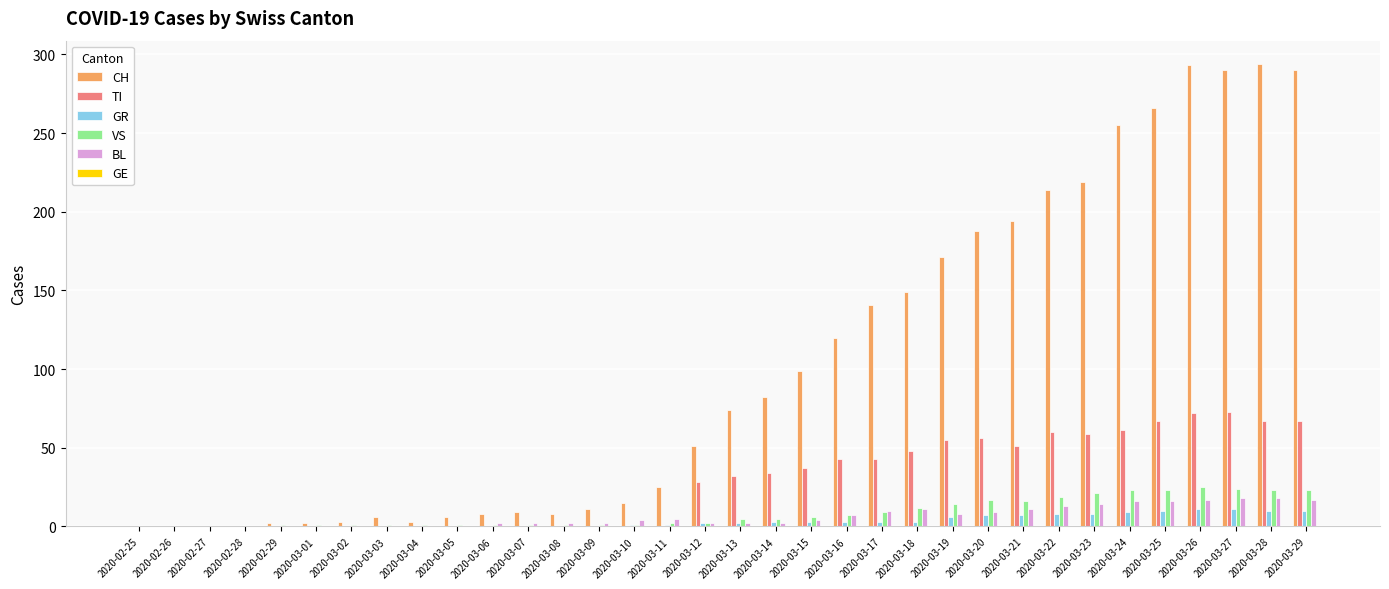

What is the maximum value for BL?

18